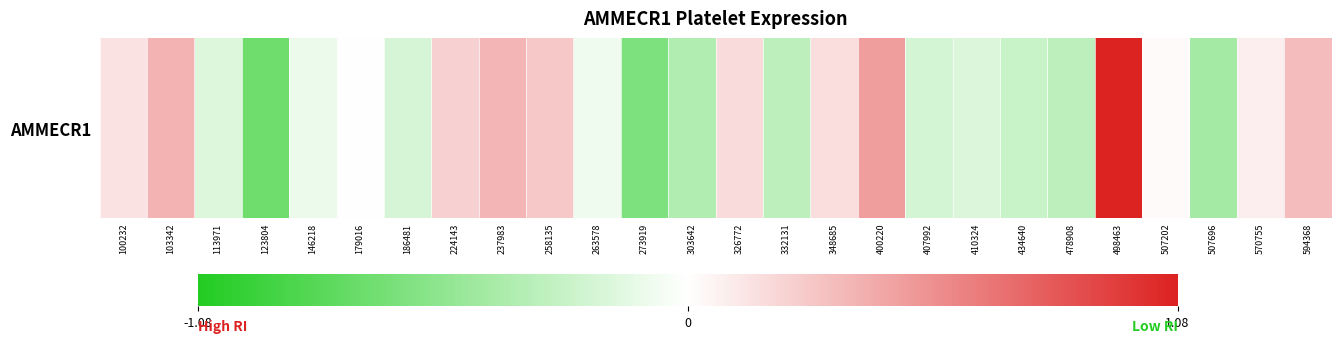

How many values exceed 0?

13